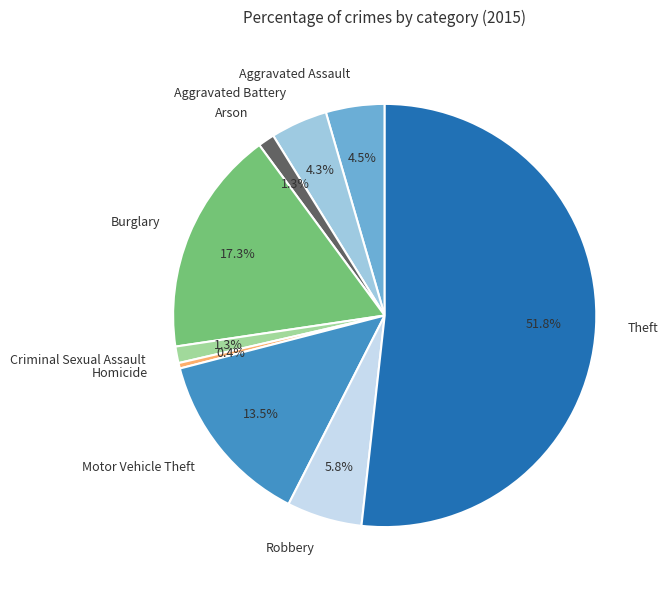

What is the largest slice in the pie chart?

Theft